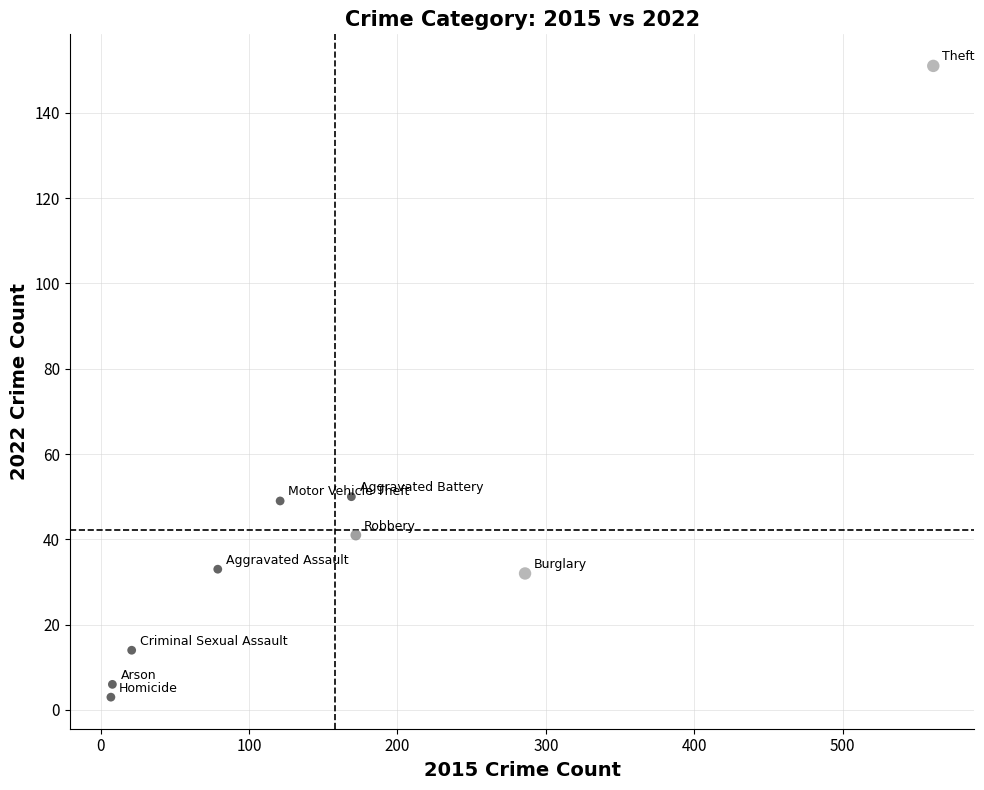

What is the range of X values (max minus min)?

554